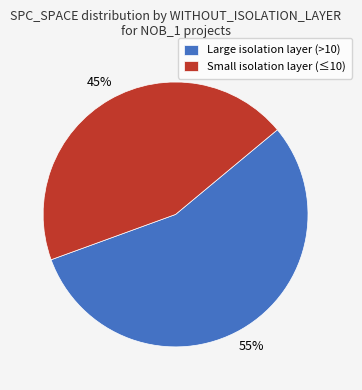

To the nearest percent, what is the combined percentage of Large isolation layer (>10) and Small isolation layer (≤10)?

100%